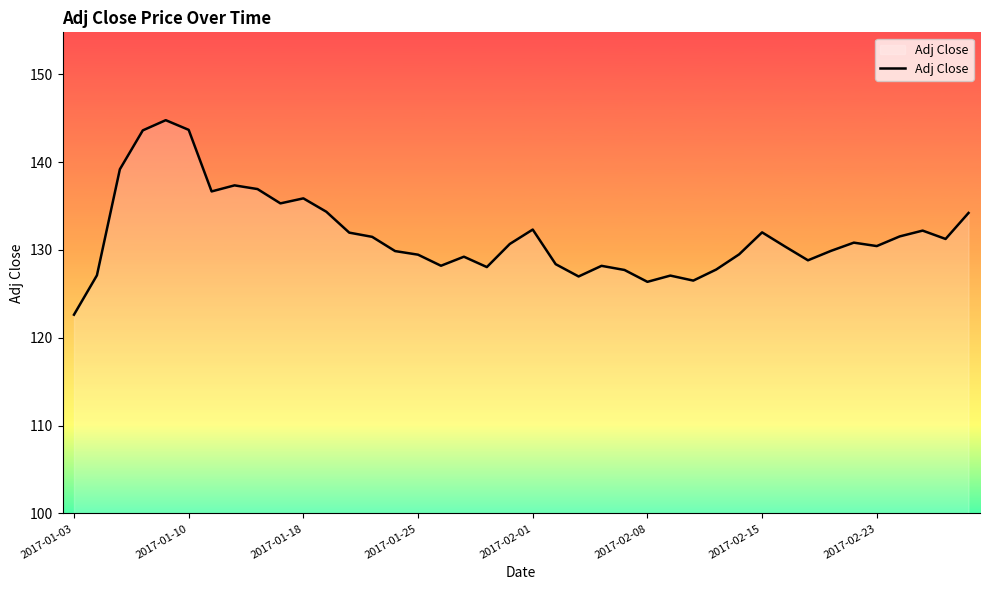

What is the greatest value displayed?

144.8